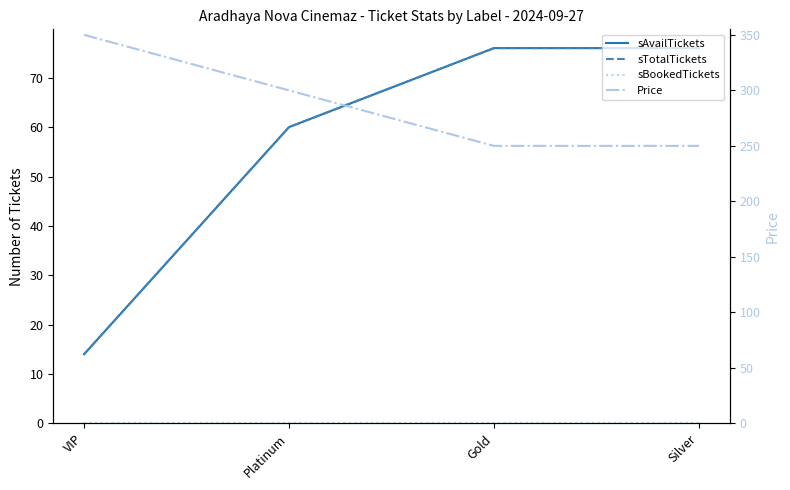

What is the difference between the second highest and minimum values in the sTotalTickets series?

62